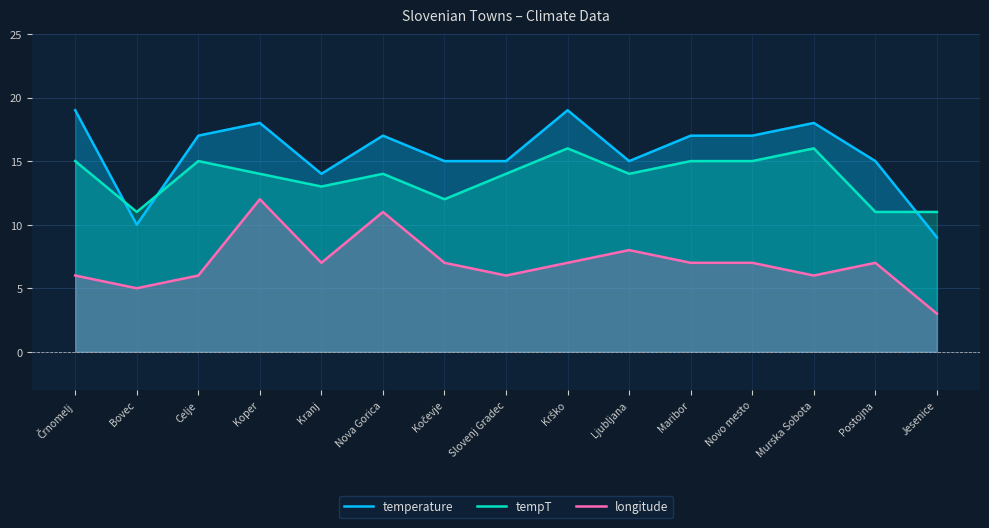

List the series in order of their overall mean, highest first.

temperature, tempT, longitude